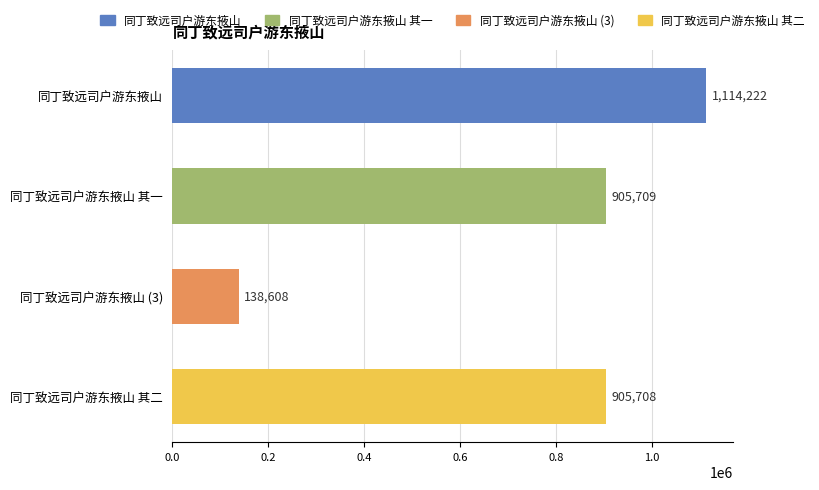

At which category does the chart reach its minimum across all series?

同丁致远司户游东掖山 (3)